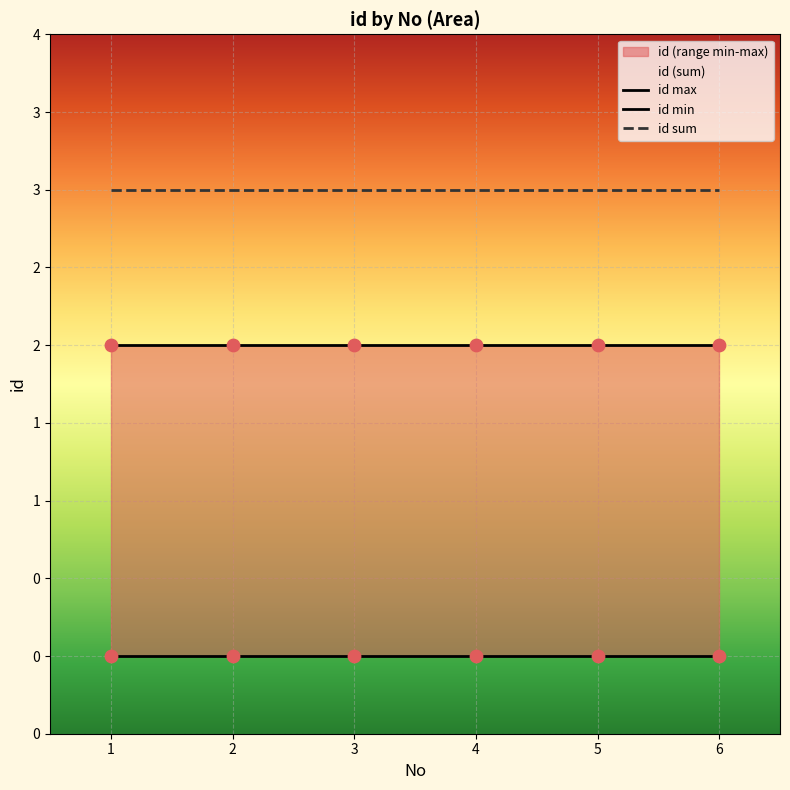

Which has a higher value, 2 or 4?

2